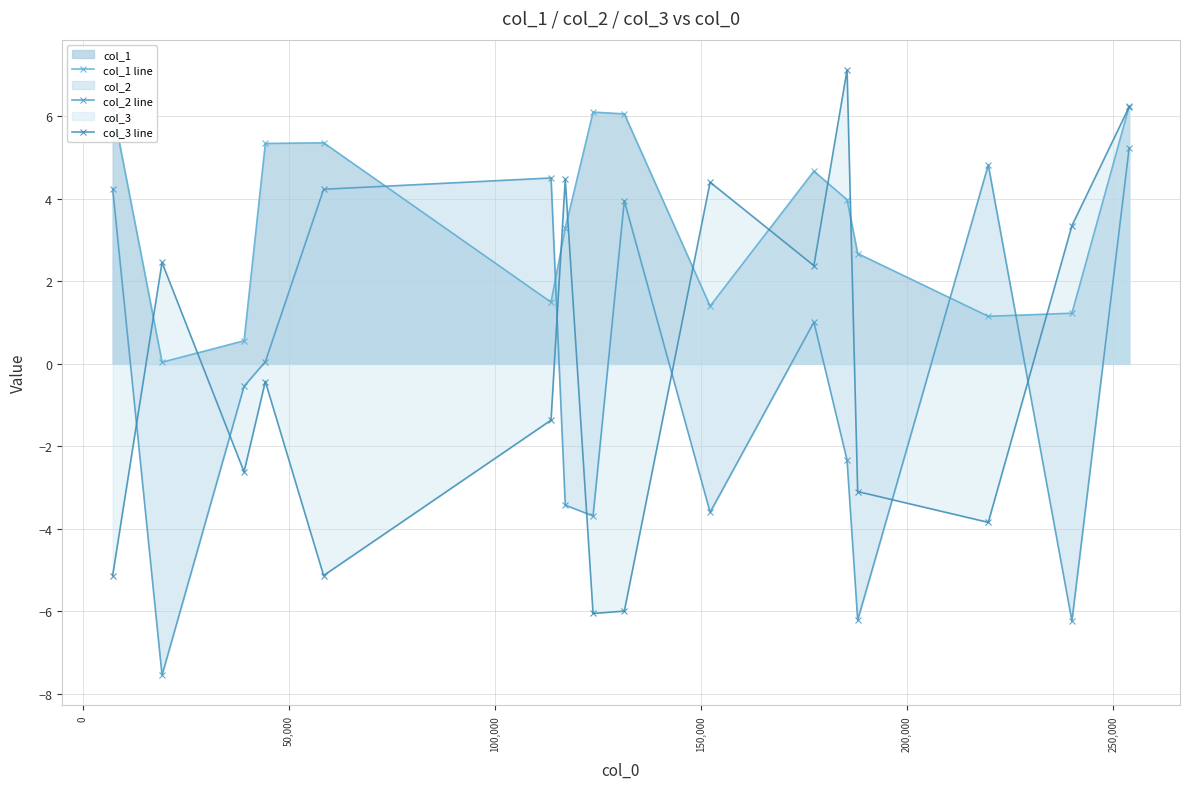

How many categories are shown in the chart?

16